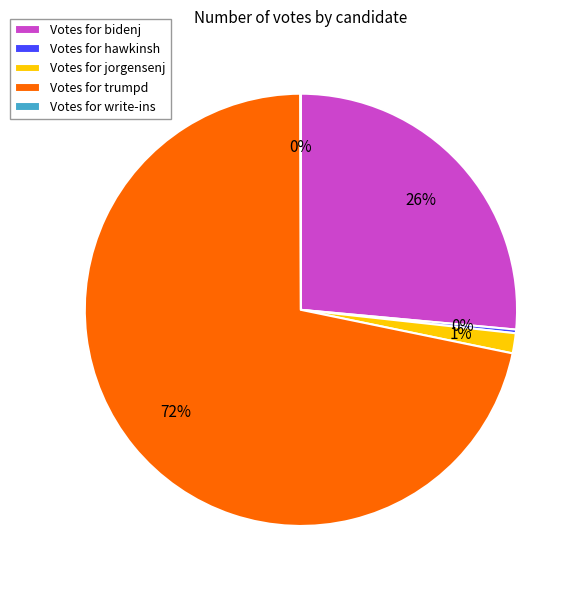

What percentage is the Votes for jorgensenj slice, to the nearest percent?

1%